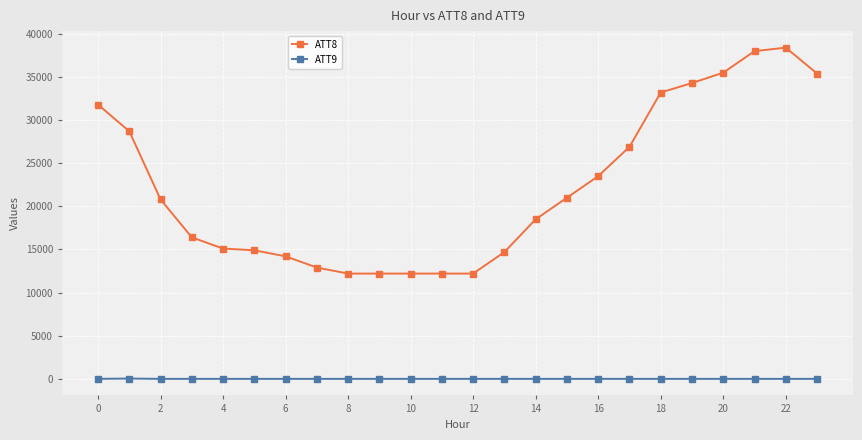

How many data points in ATT8 are less than 20800?

12